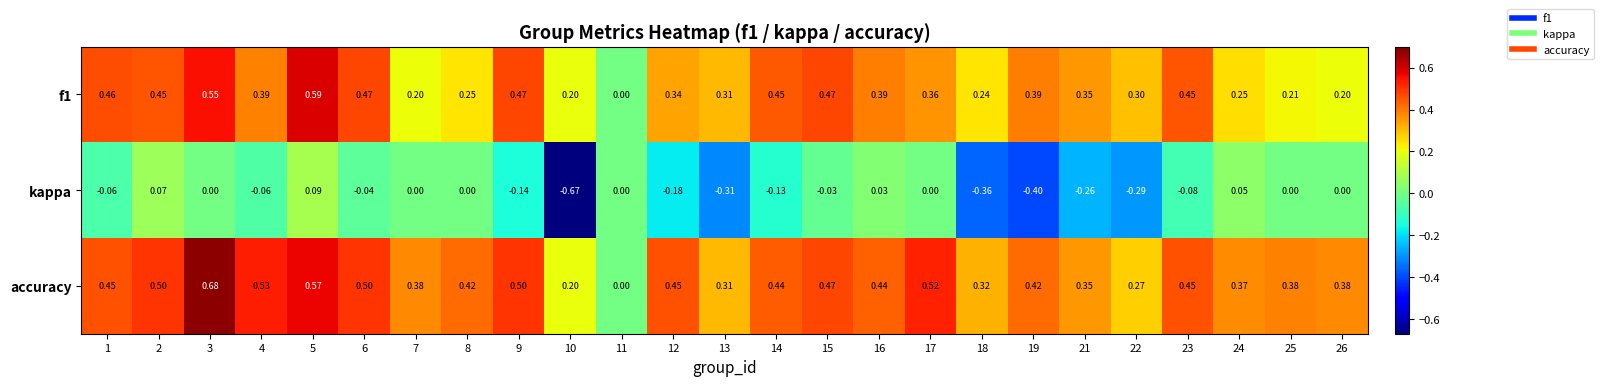

Which series changed the most between 4 and 13?

kappa